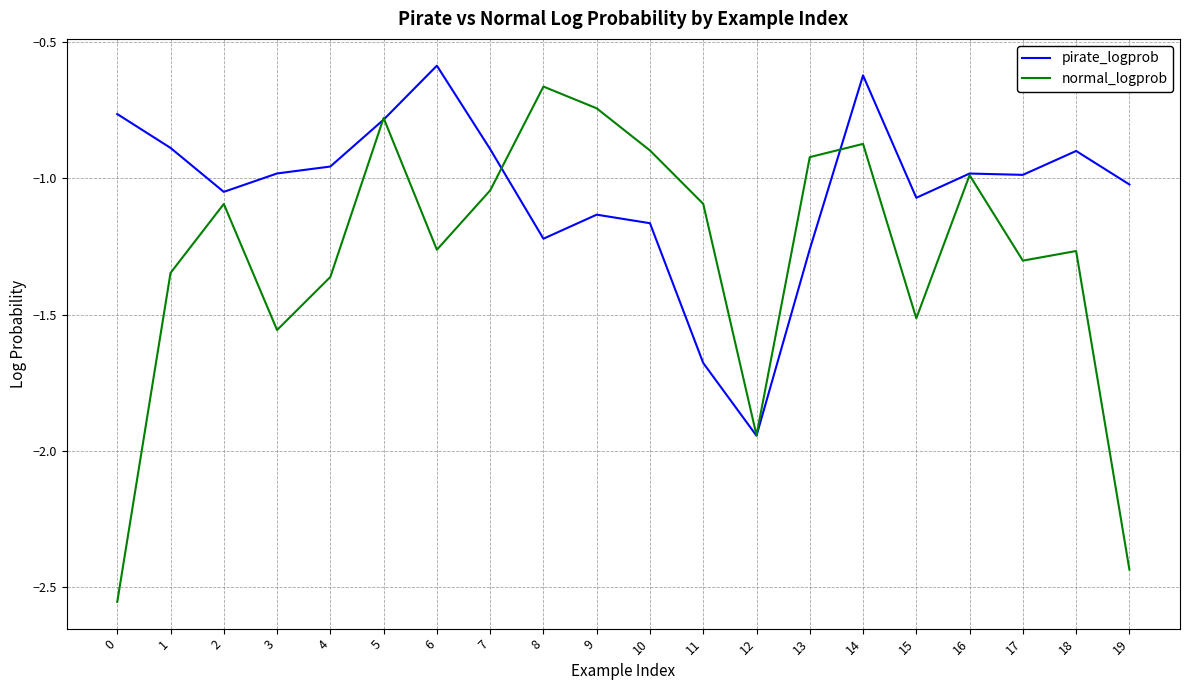

Is it true that normal_logprob equals -1.0 at 7?

True